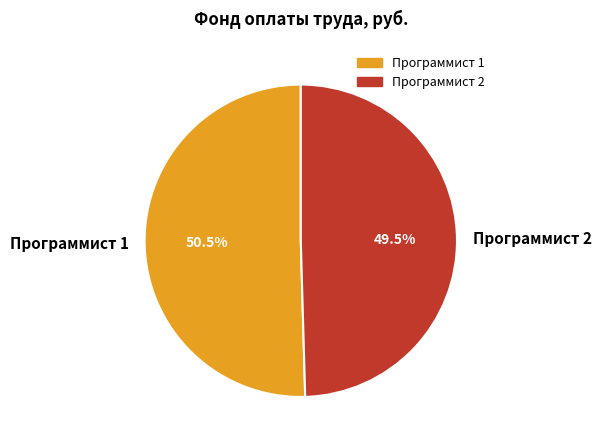

Between Программист 1 and Программист 2, which is larger?

Программист 1